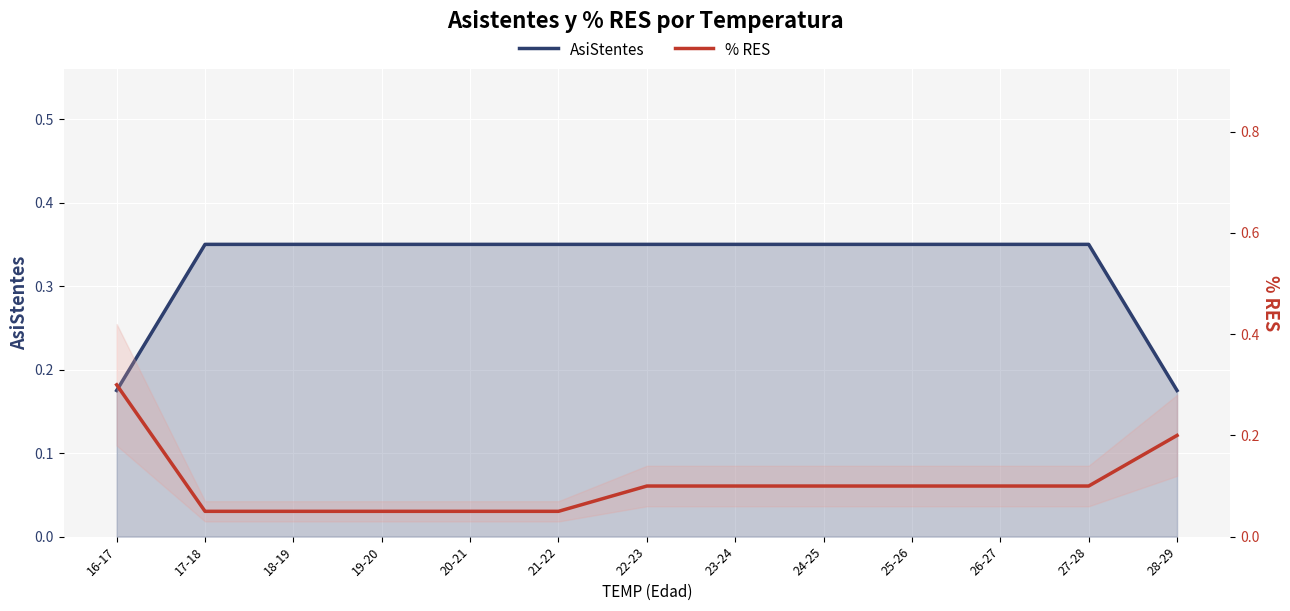

How many intersections are there between % RES and AsiStentes?

2